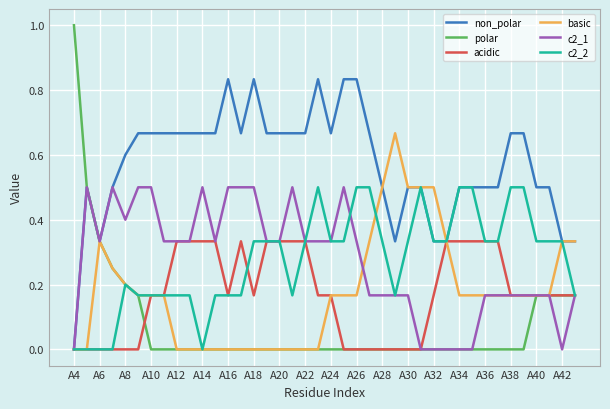

Which series has the largest total across all categories?

non_polar